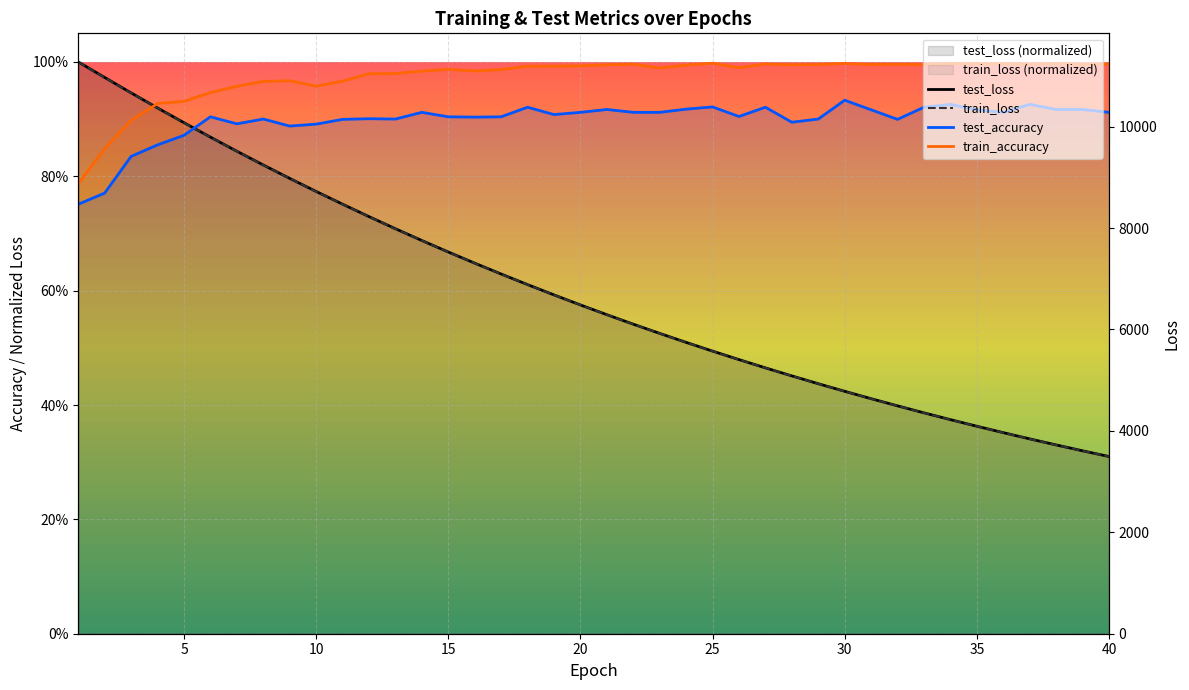

Where is test_loss nearest to the value 0?

40